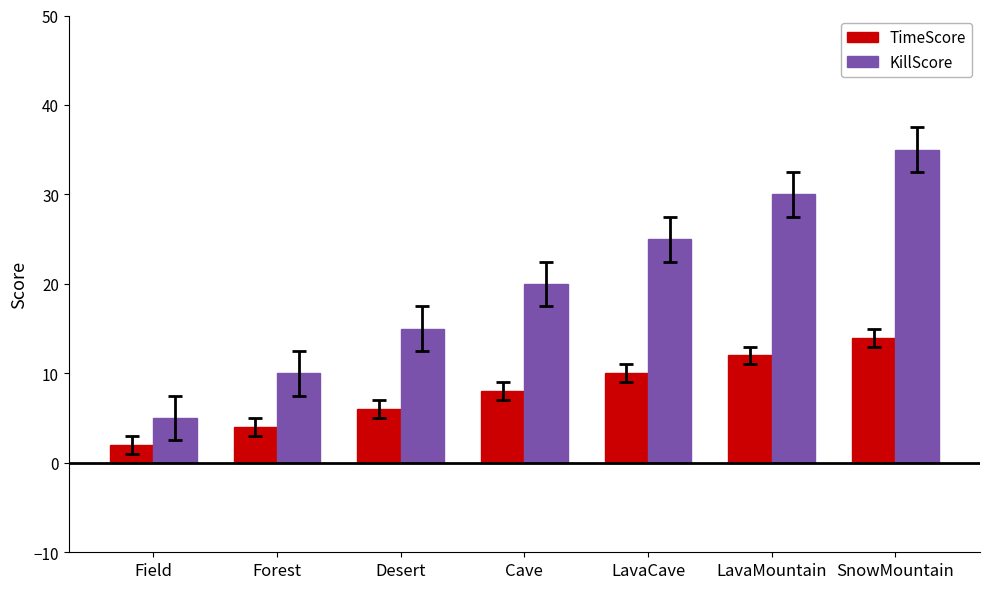

What is the difference between the TimeScore values at Field and SnowMountain?

12